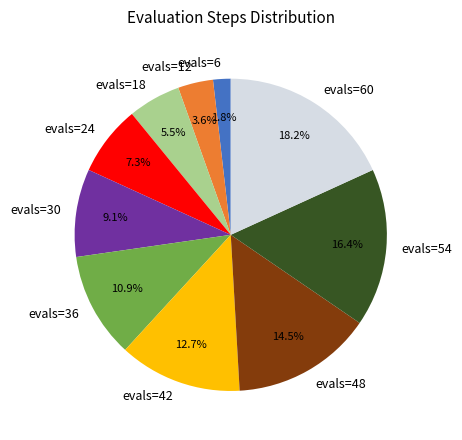

Which has a higher value, evals=18 or evals=30?

evals=30